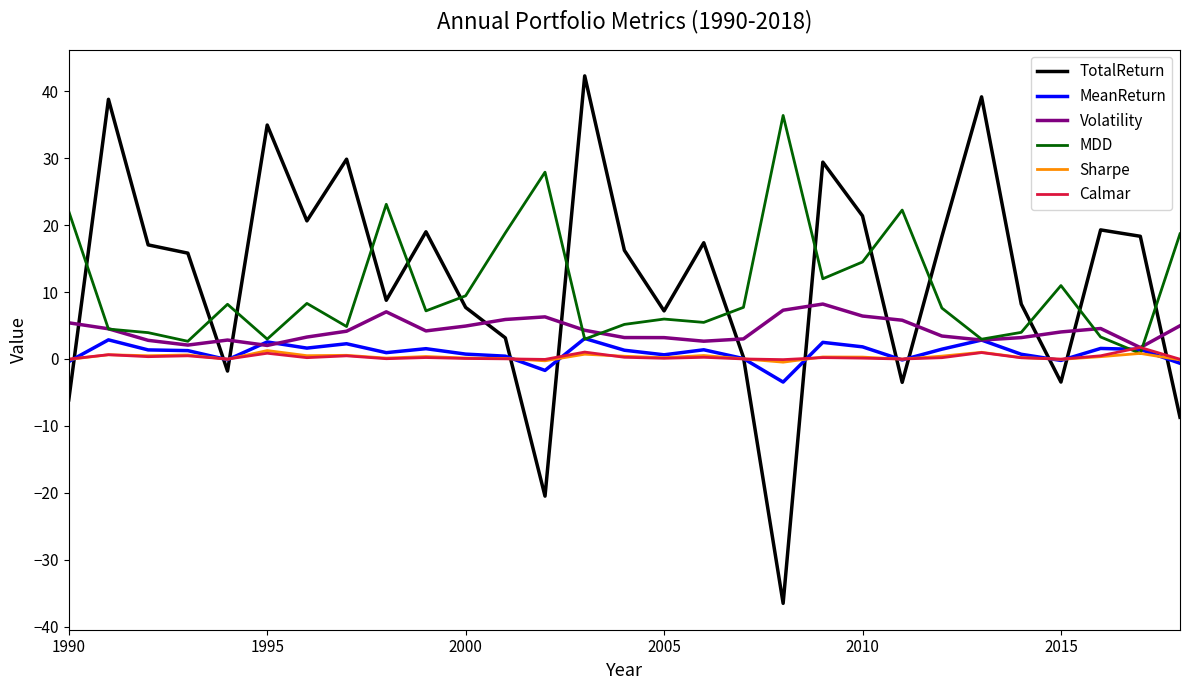

Does the chart display data point markers on the line(s)?

No